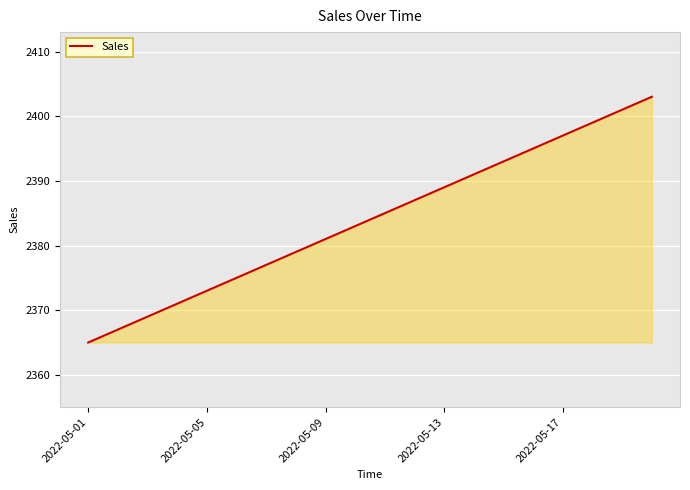

What is the maximum value shown in the chart?

2403